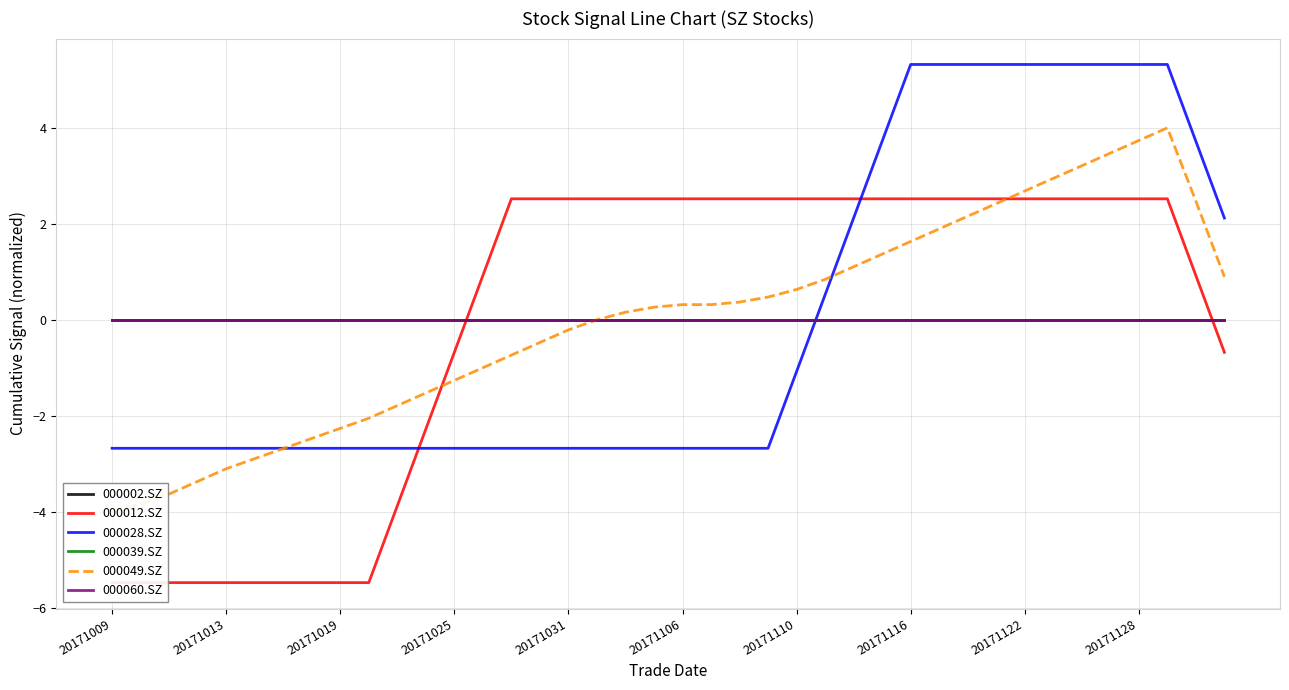

True or false: 000012.SZ has more than 1 interior local peaks.

False